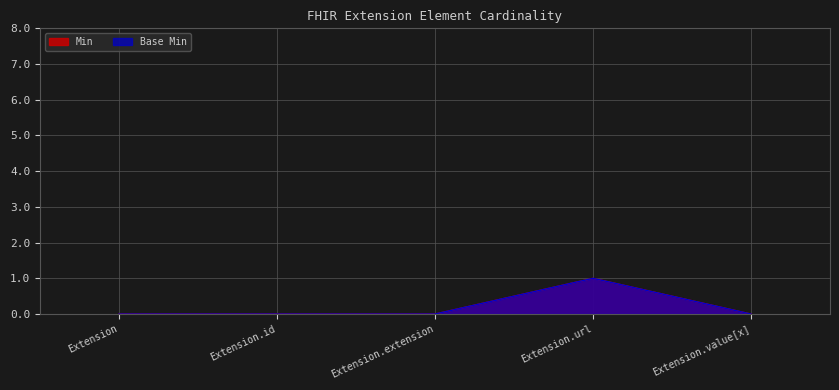

At which label is Min closest to 0?

Extension